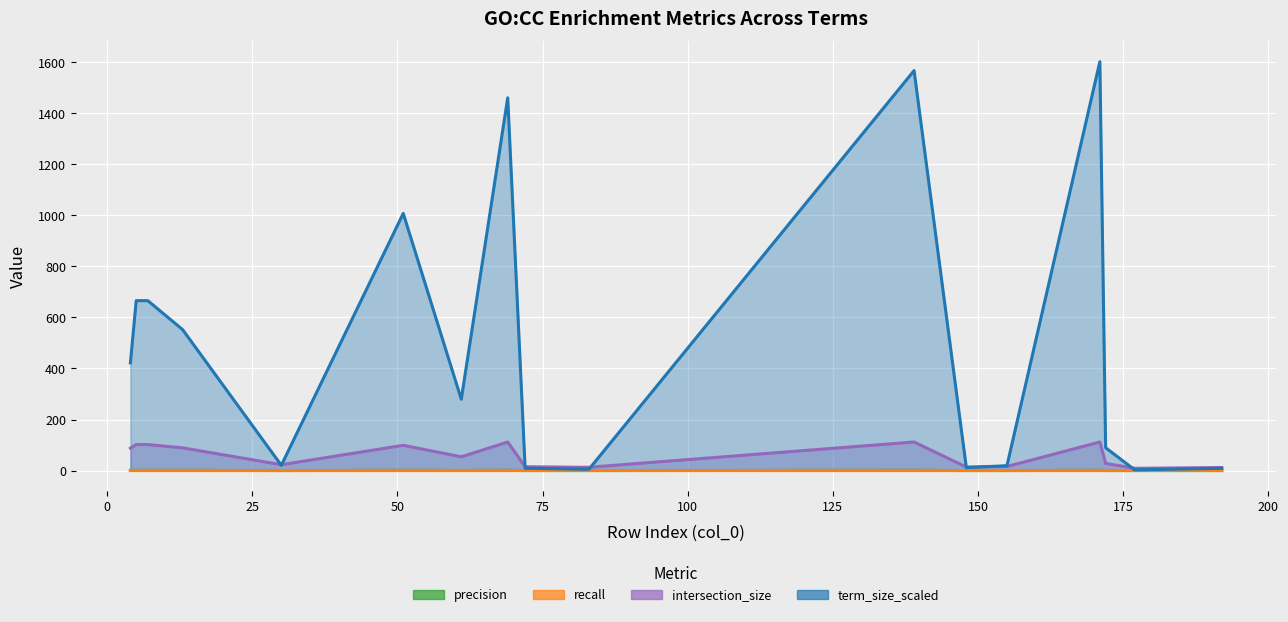

The intersection_size series shows 112.0 at 69. True or false?

True